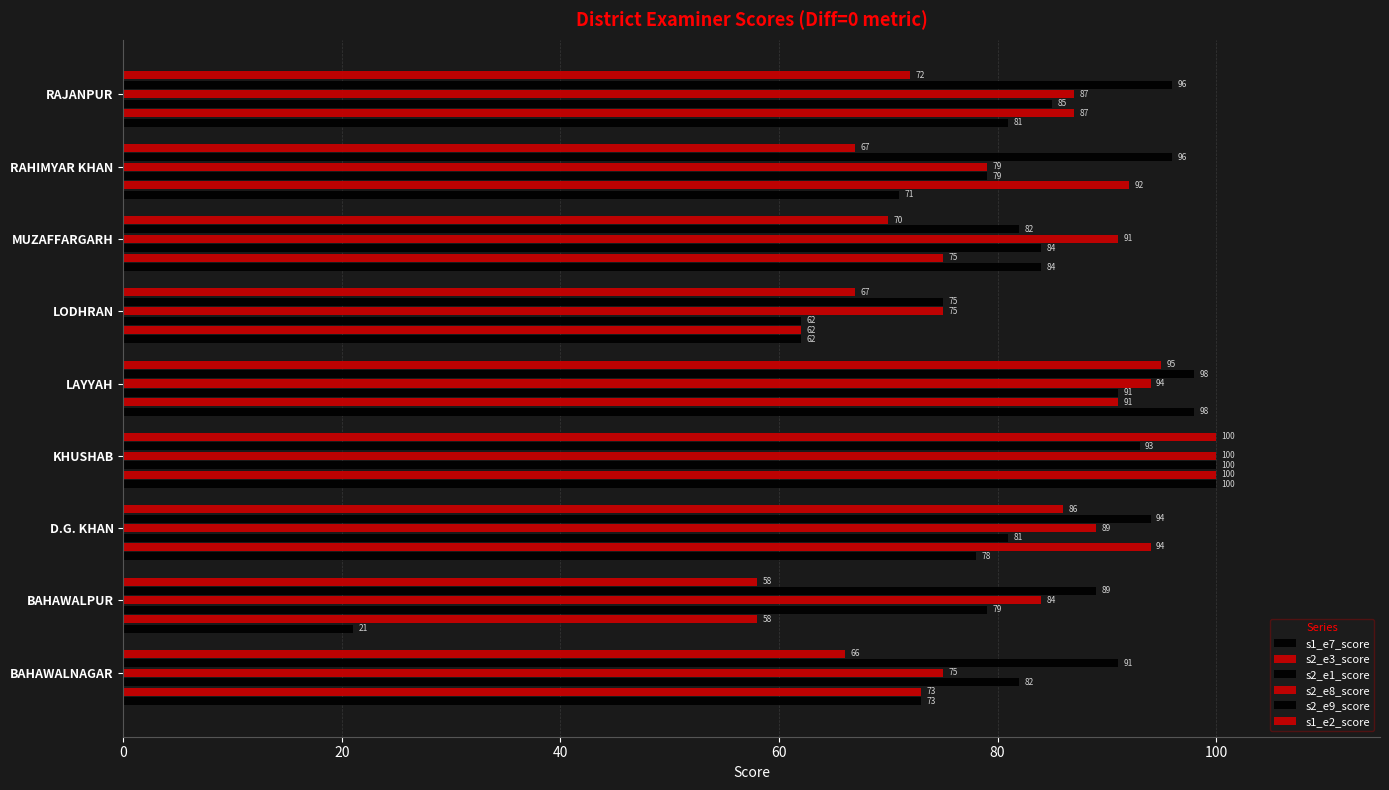

What is the difference between the second highest and minimum values in the s2_e9_score series?

21